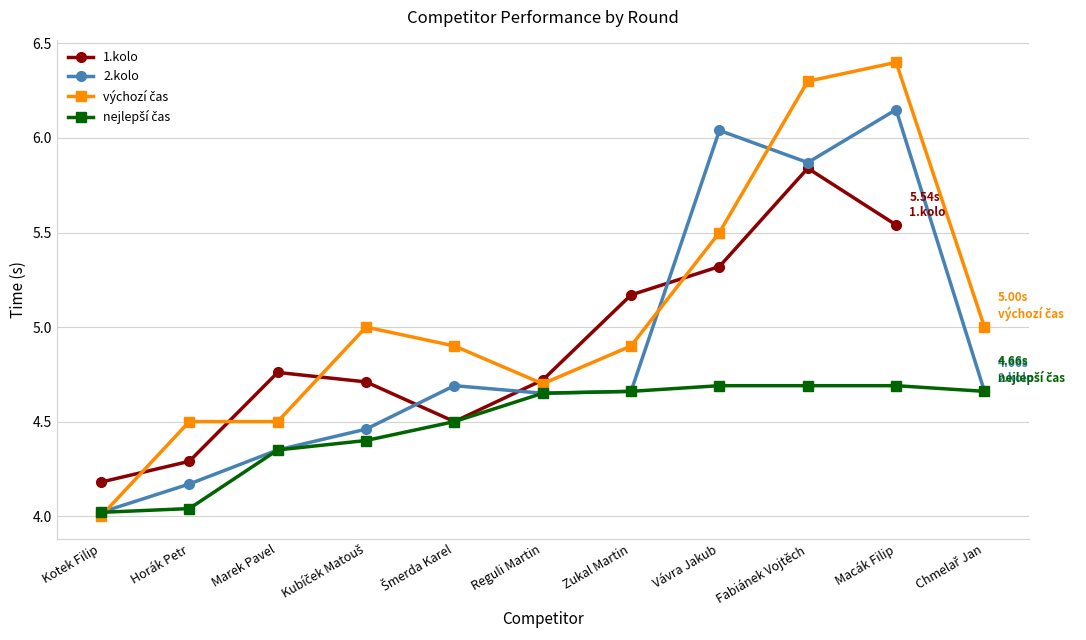

Which series has the widest spread of values?

výchozí čas